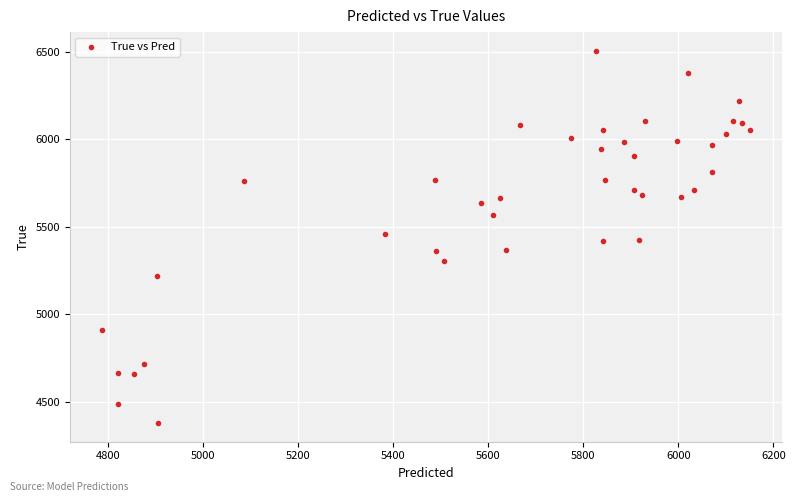

What is the range of Y values (max minus min)?

2128